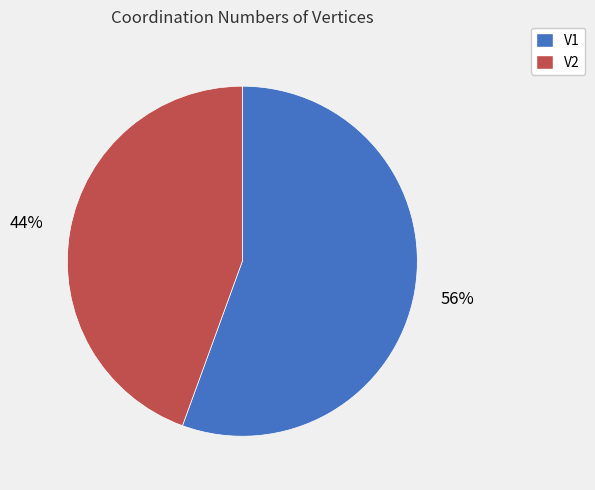

Is there any slice that represents more than half of the pie?

Yes